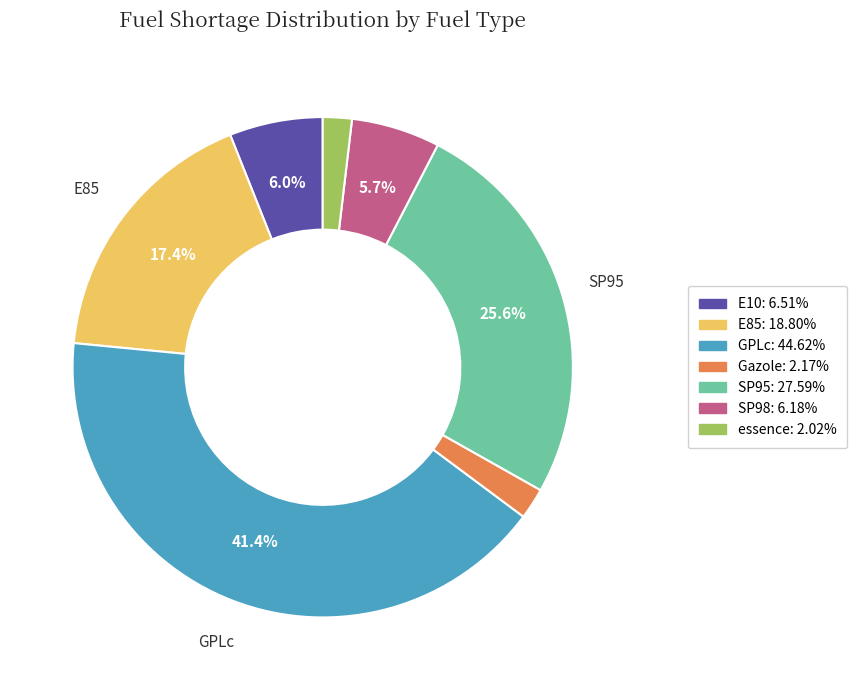

Does any single category account for the majority?

No